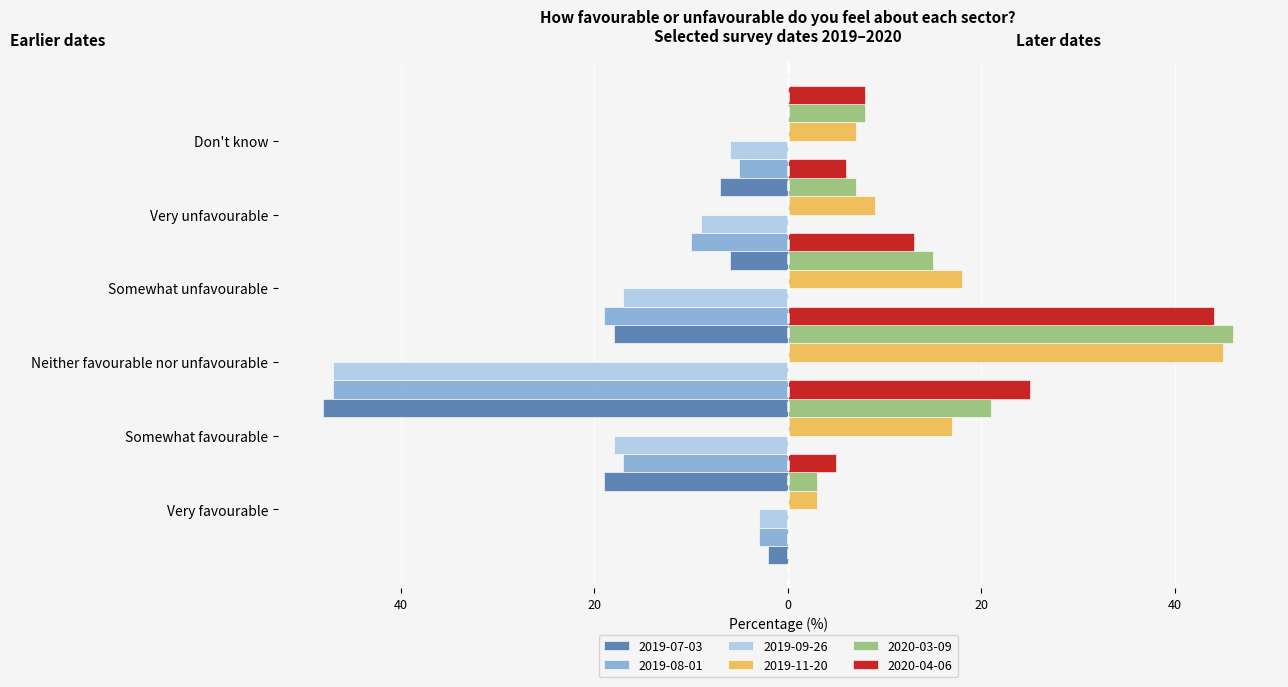

What is the sum of all 2020-03-09 values?

100.0